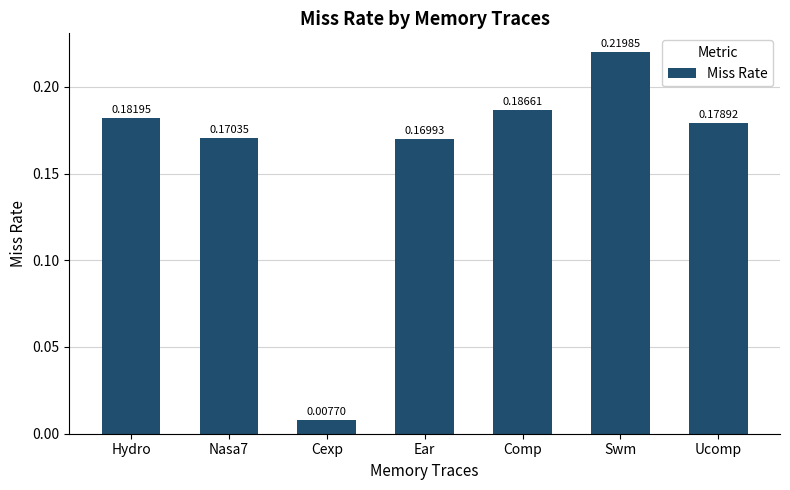

Between Nasa7 and Comp, which is larger?

Comp